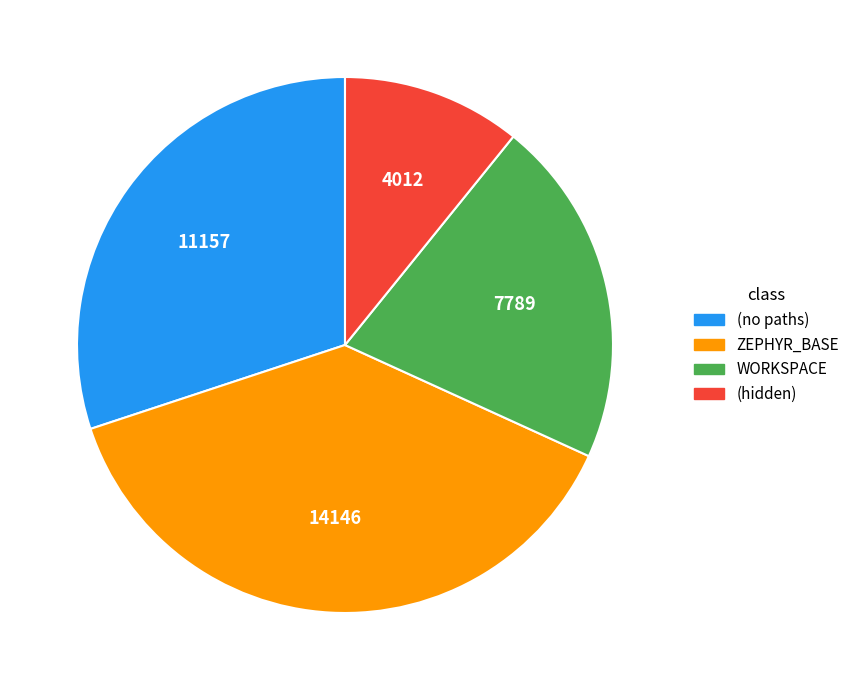

Is there a majority slice in this chart?

No